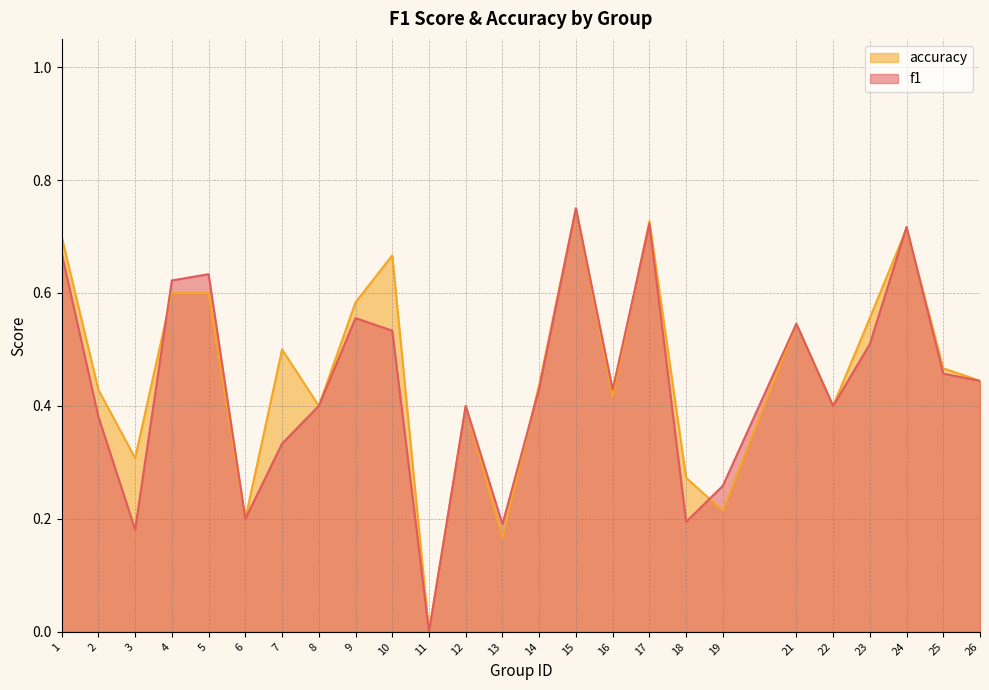

What are all the series names shown in the legend?

accuracy, f1